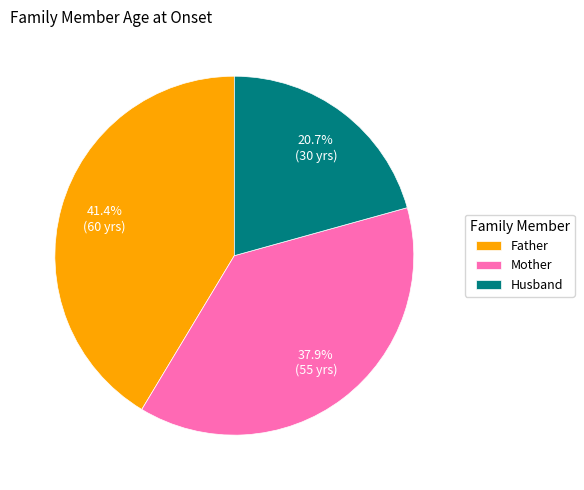

How many segments does this pie chart have?

3